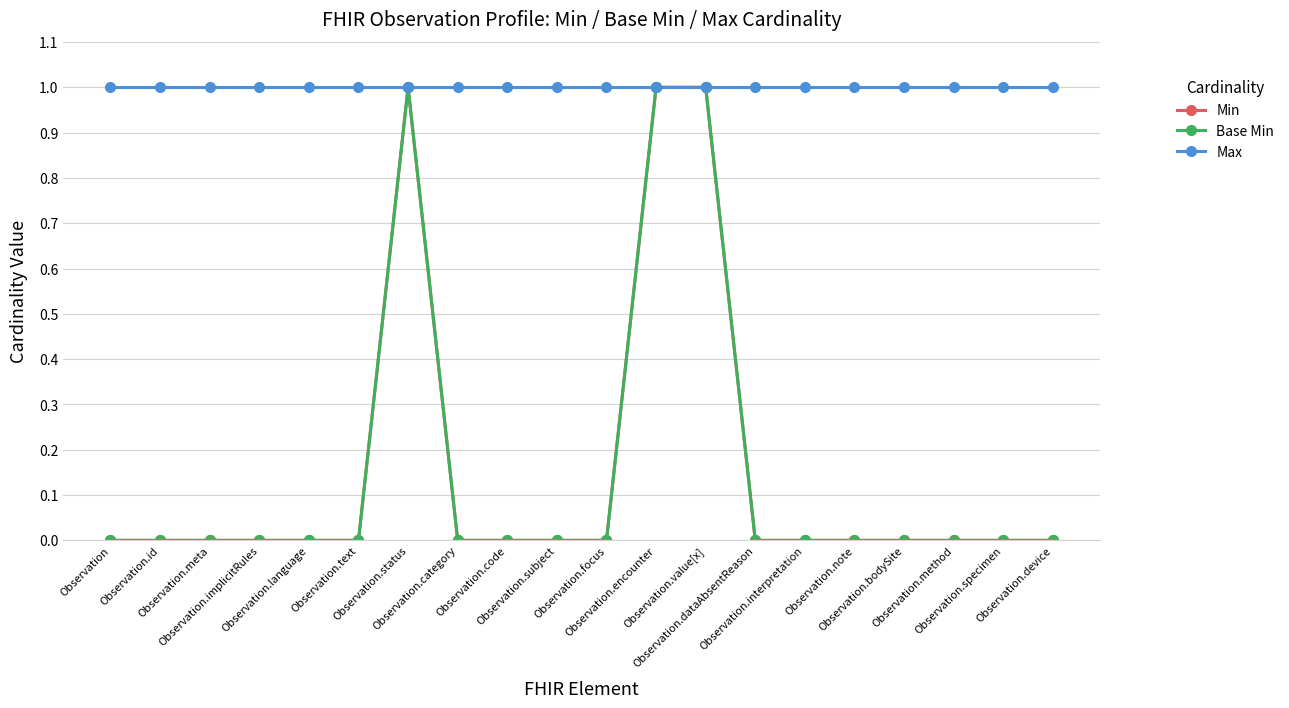

What is the label of the 10th point from the right?

Observation.focus